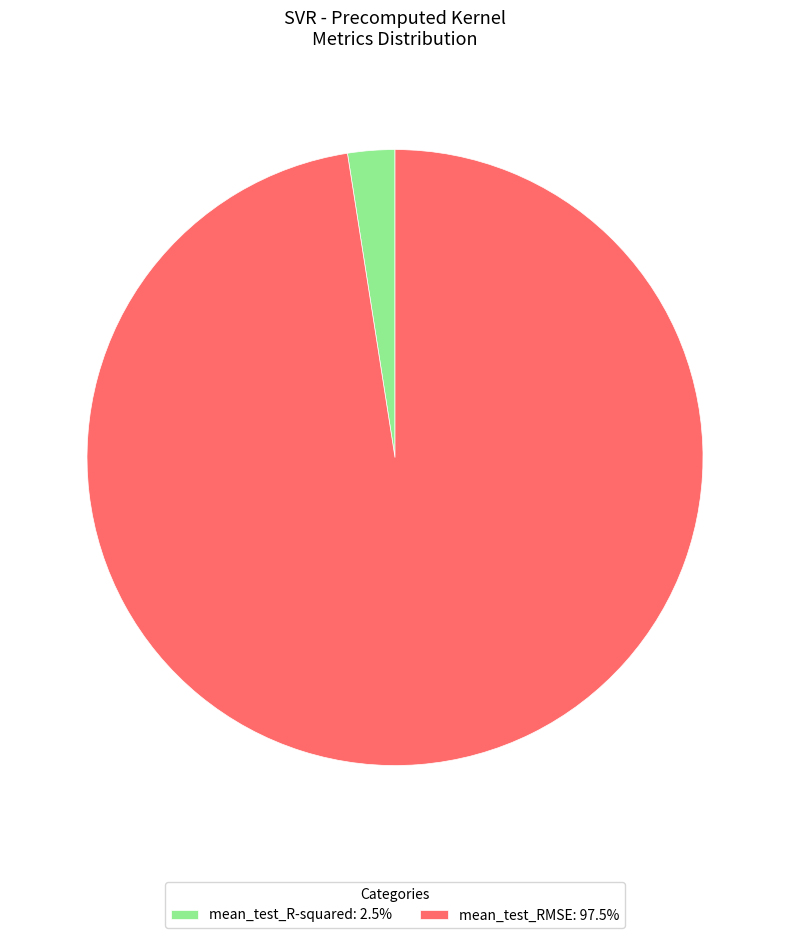

Is the sum of mean_test_RMSE and mean_test_R-squared greater than half?

Yes